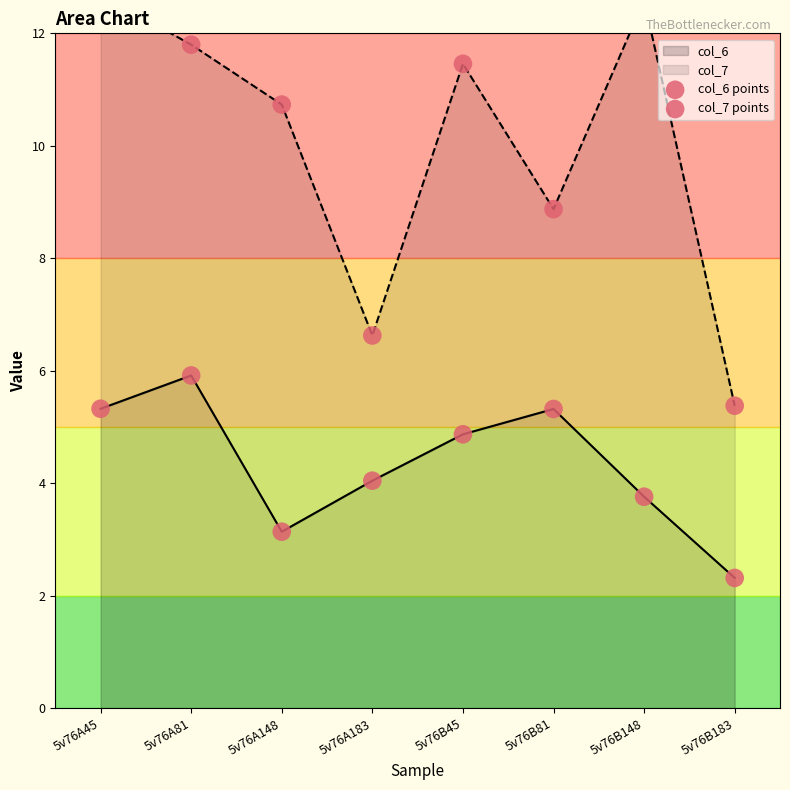

What is the total value across all series at 5v76B148?

16.4